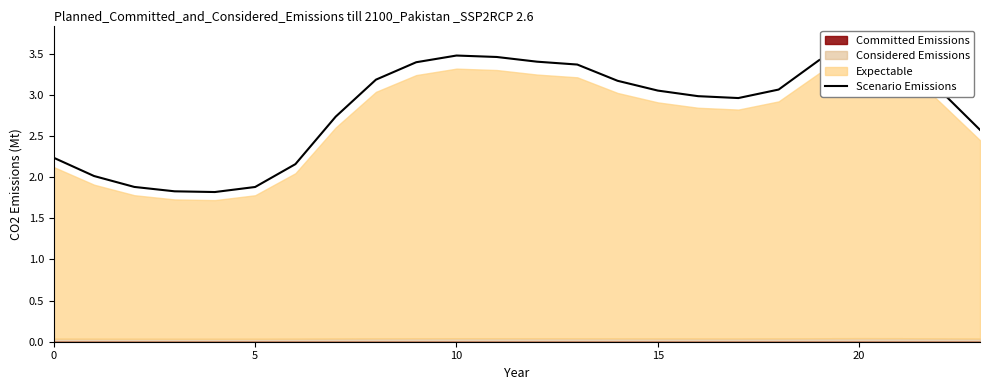

The value at 11 is 3.5. True or false?

True